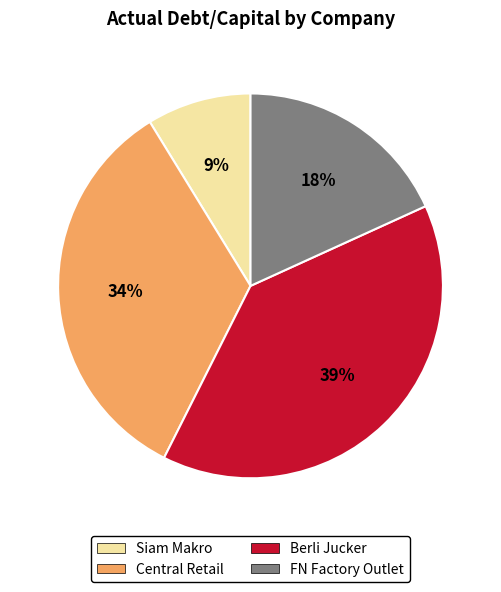

Does Central Retail represent more than half of the total?

No